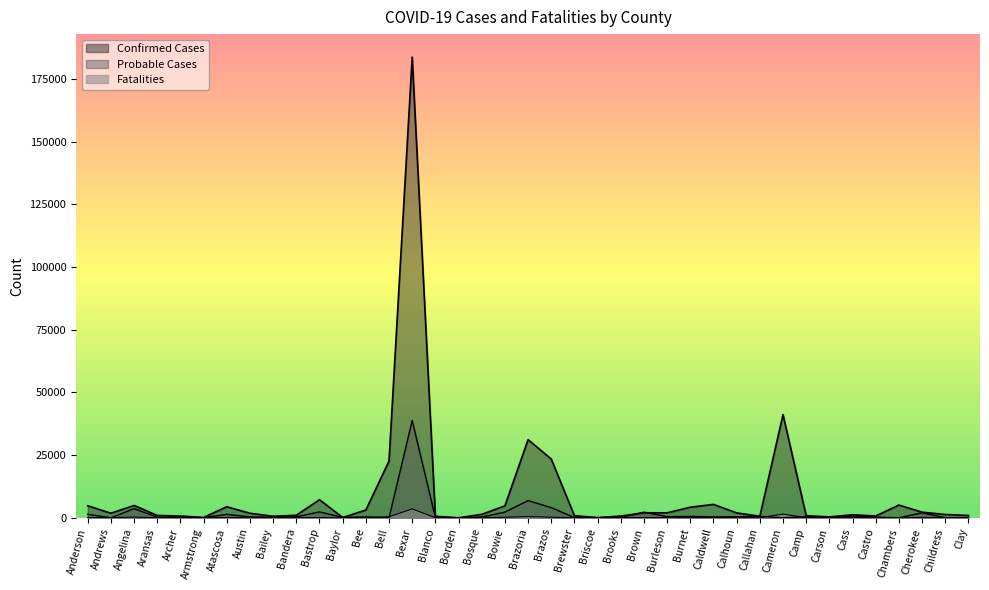

Reading left to right, transcribe all the data shown in this chart.

Confirmed Cases: 4801	1832	4936	964	696	151	4423	1819	610	1028	7231	126	3117	22634	183763	616	21	1377	4785	31180	23444	840	97	696	2010	1988	4229	5358	1959	616	41166	838	369	1216	726	5097	2261	1329	942
Probable Cases: 1419	0	3677	291	115	54	1393	378	223	399	2370	173	384	0	38823	132	9	311	2286	6864	4068	95	71	131	2262	447	567	356	440	585	0	422	167	738	282	0	1993	49	93
Fatalities: 127	47	283	41	12	6	150	37	19	27	96	12	73	426	3565	20	2	34	219	514	252	16	6	36	120	48	65	98	24	40	1495	44	14	83	32	27	142	17	16